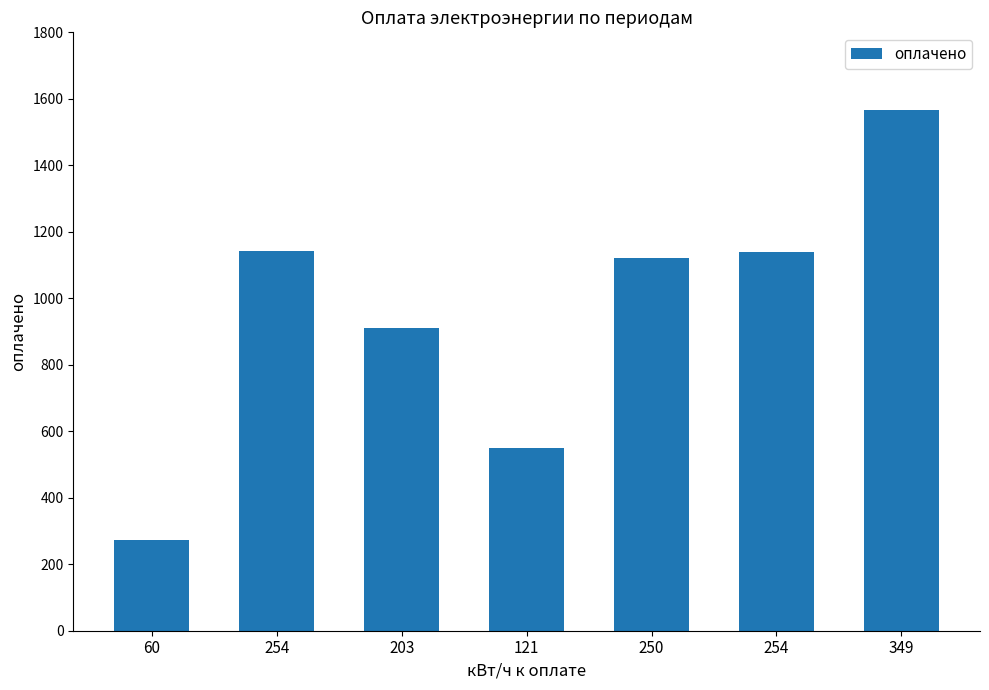

How many data points are less than 1122?

3